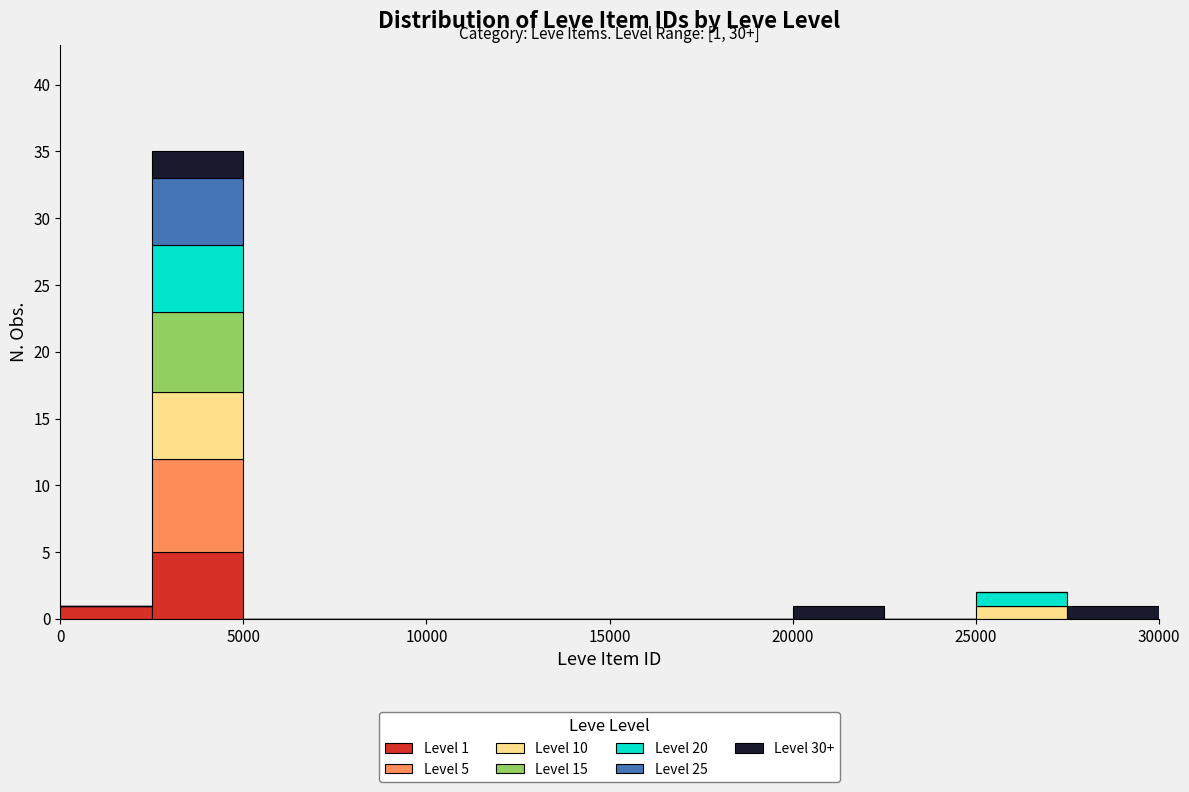

Which range on the x-axis has the tallest stacked bar (by total height)?

2500 to 5000